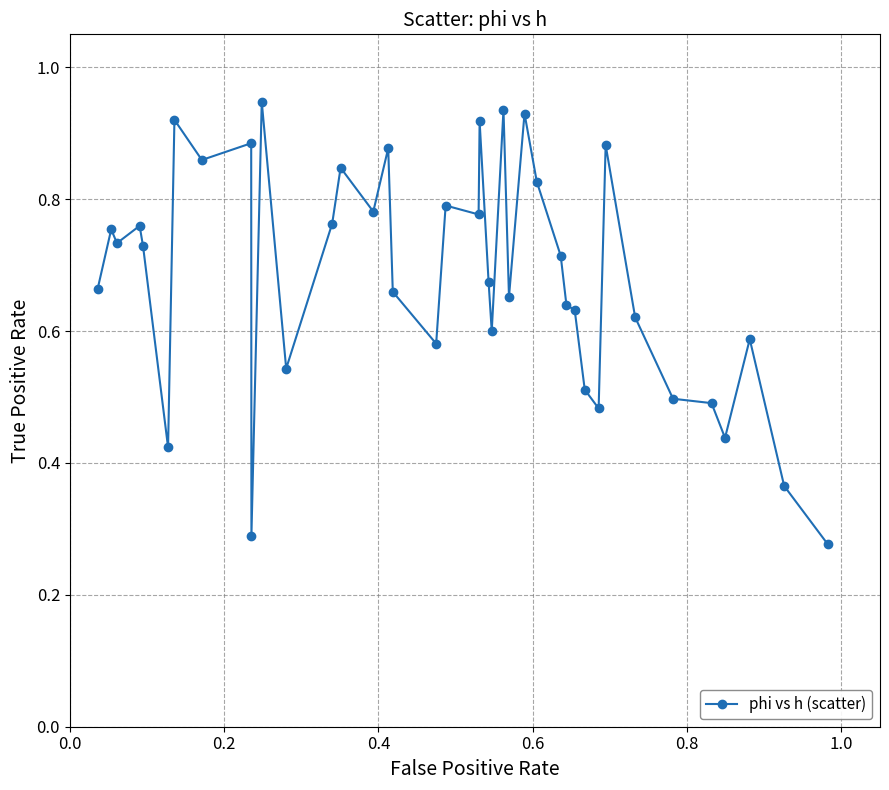

True or false: the data has more than 2 interior local peaks.

True